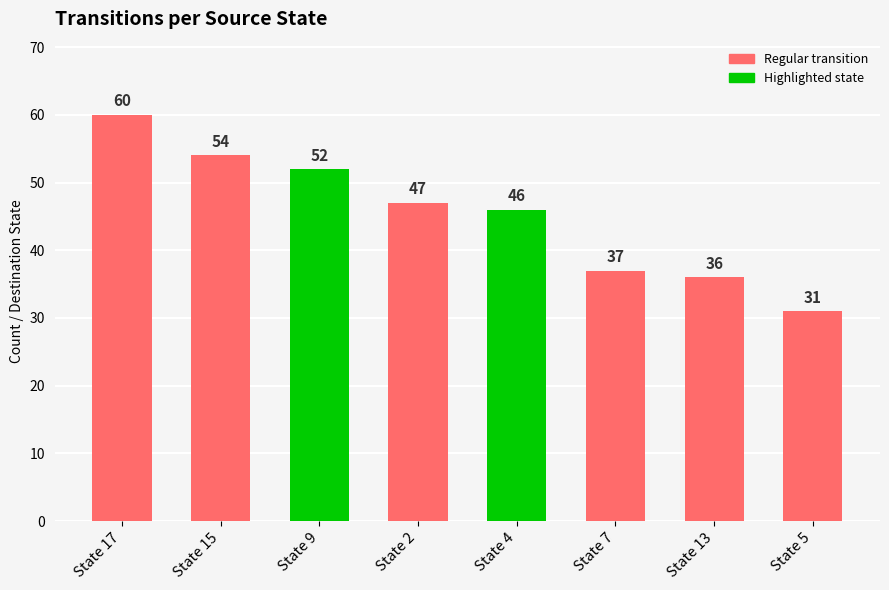

What position from the right is State 9?

6